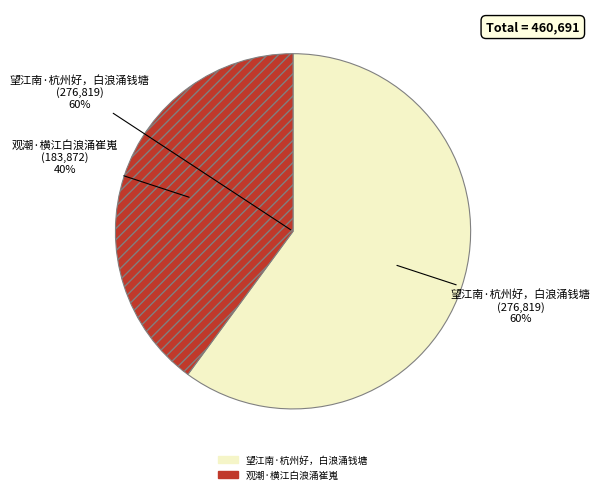

To the nearest percent, what is the average slice percentage?

50%